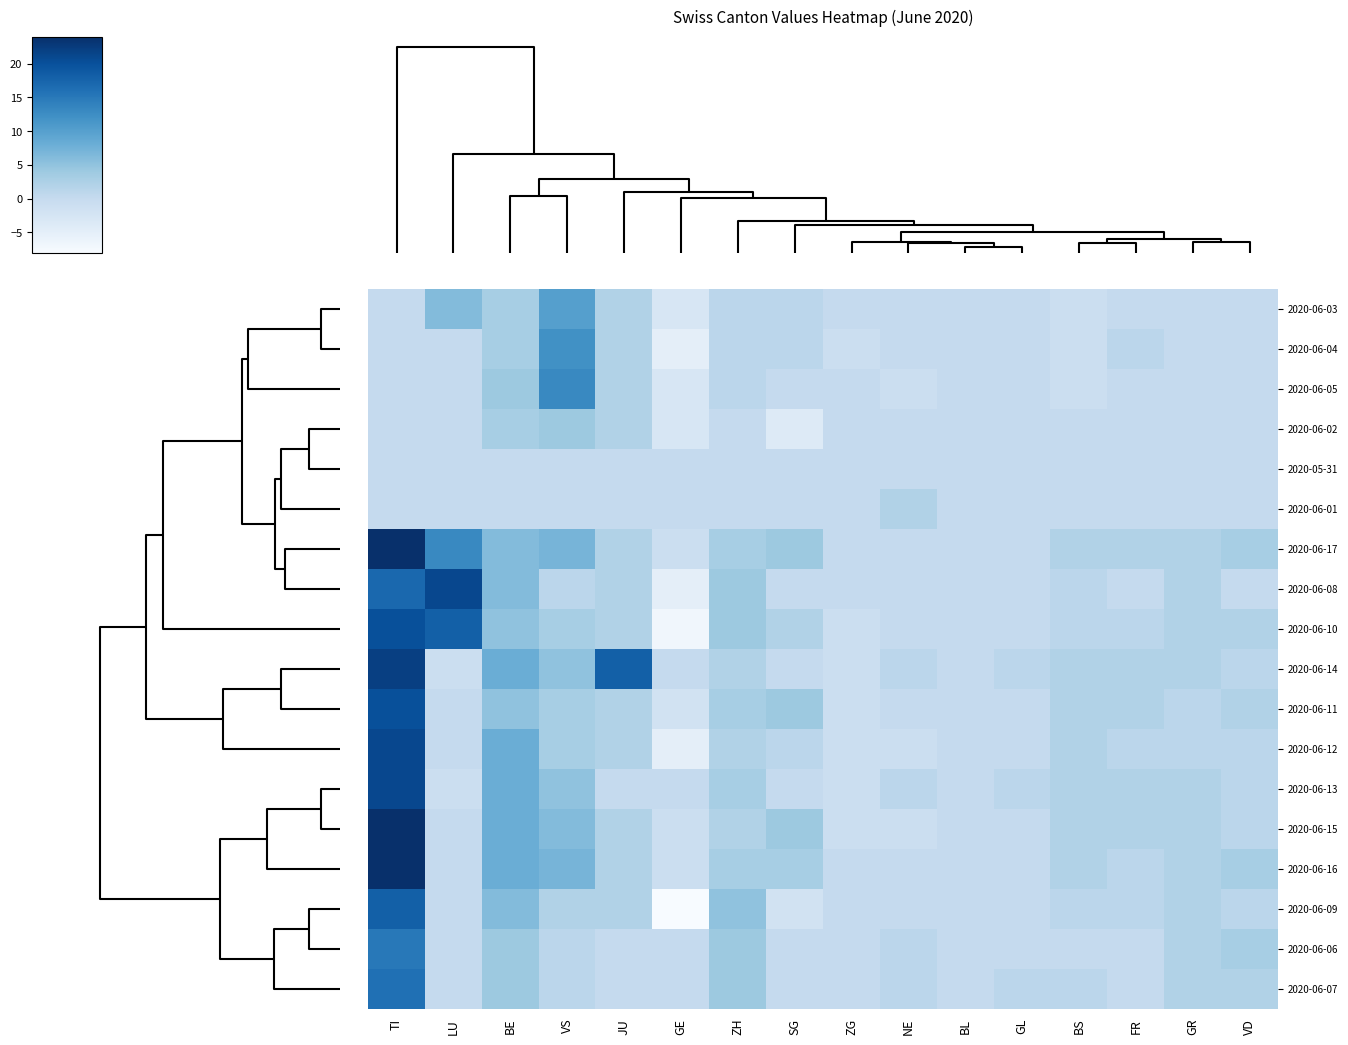

What is the minimum value shown in the chart?

-8